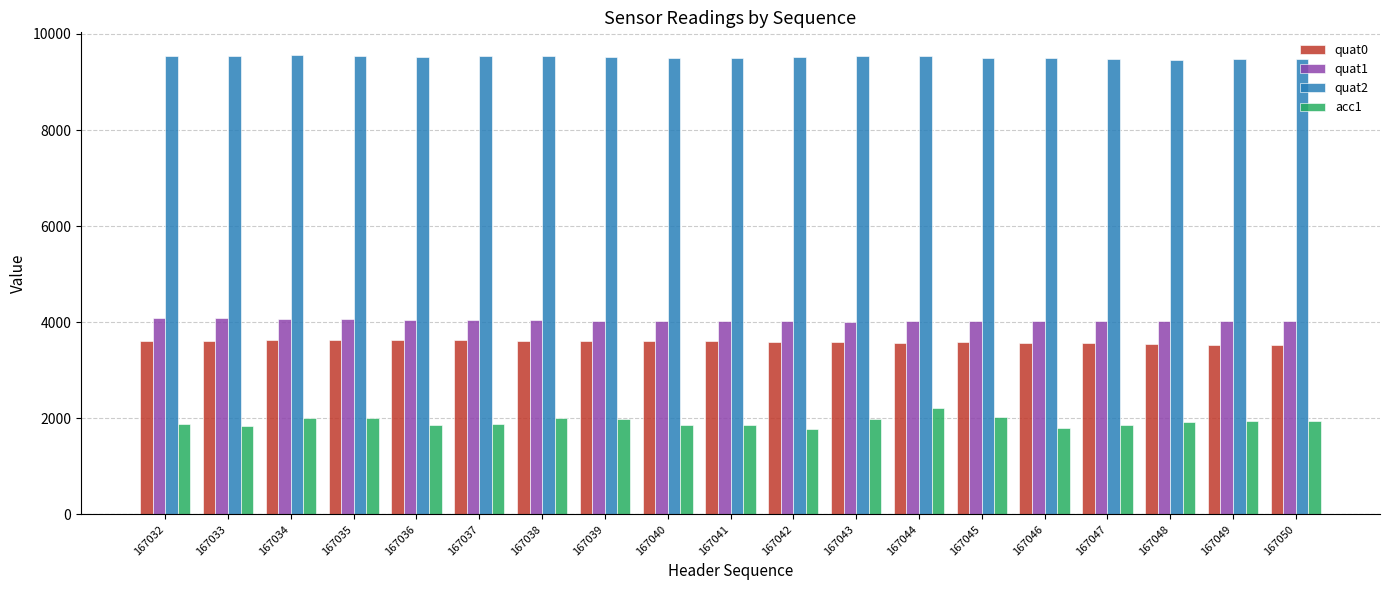

What is the spread (max minus min) of values at 167034?

7548